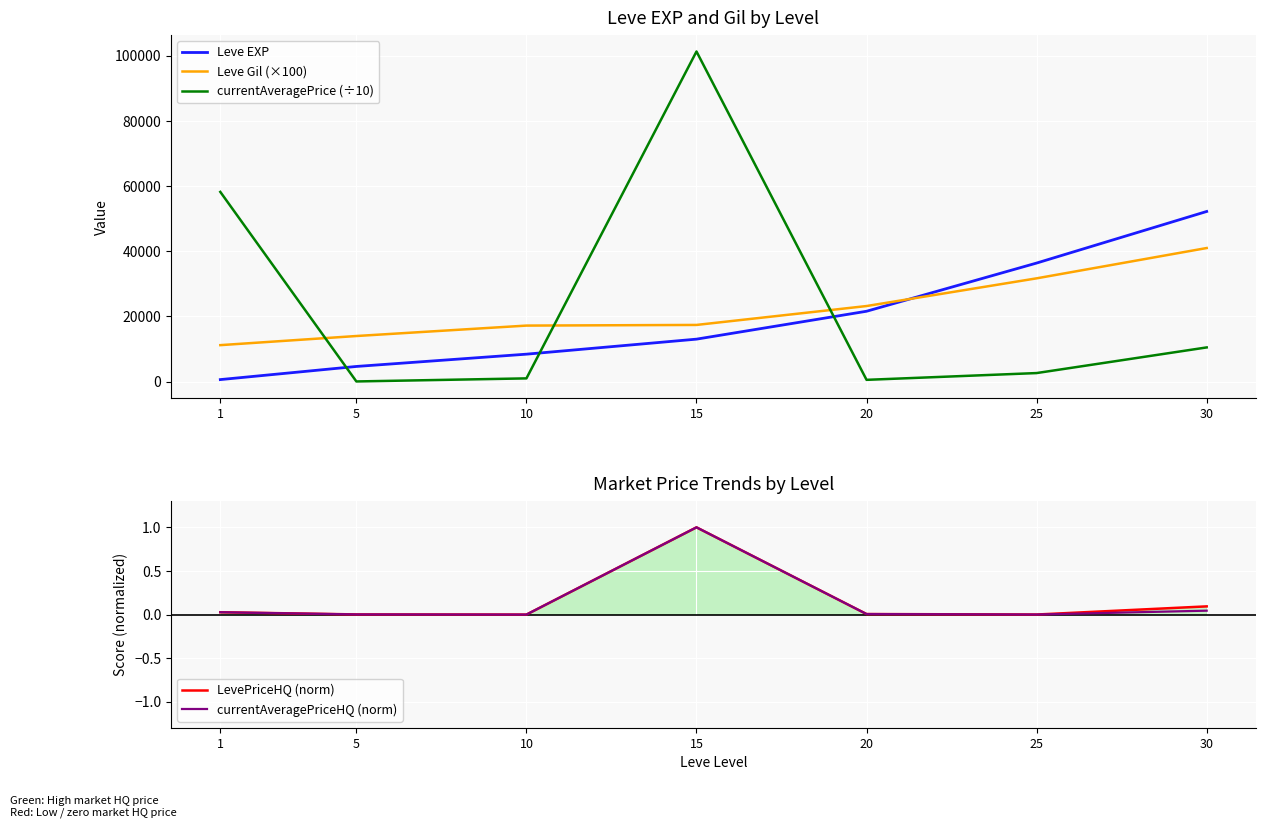

Rank the series at 5 from highest to lowest value.

Leve Gil (×100), Leve EXP, currentAveragePrice (÷10), LevePriceHQ (norm), currentAveragePriceHQ (norm)